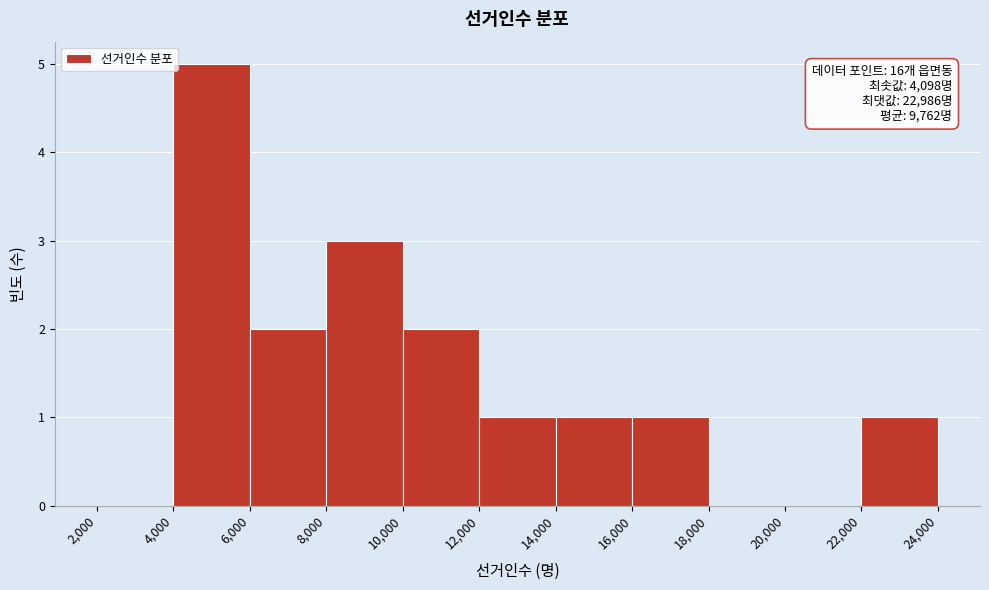

Over which range of the x-axis is the bar tallest?

4,000 to 6,000